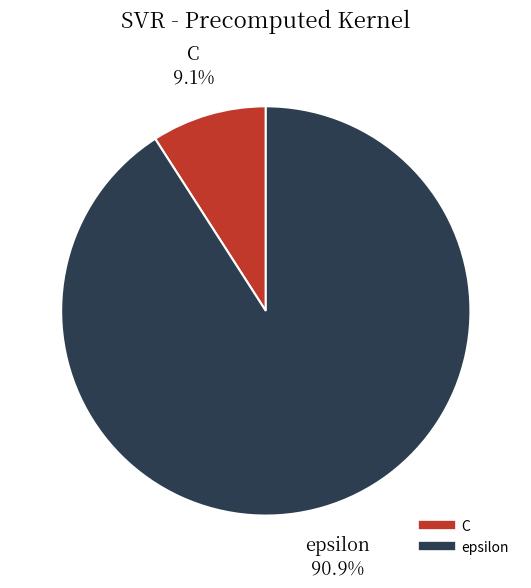

How many slices are in this pie chart?

2